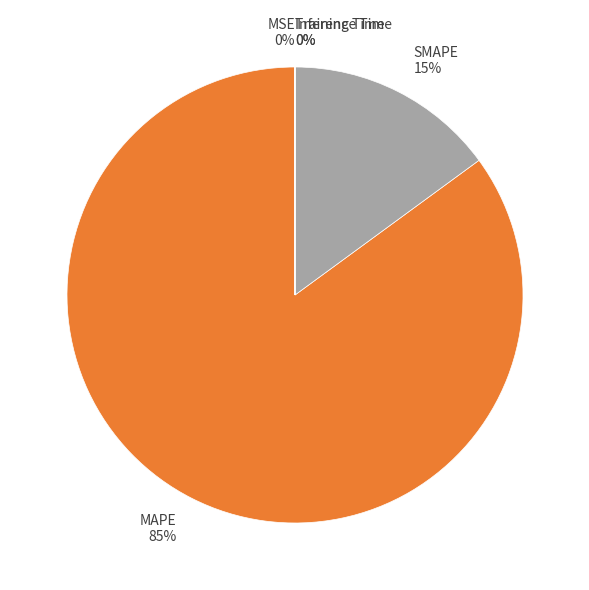

Which slice represents more than half of the pie?

MAPE